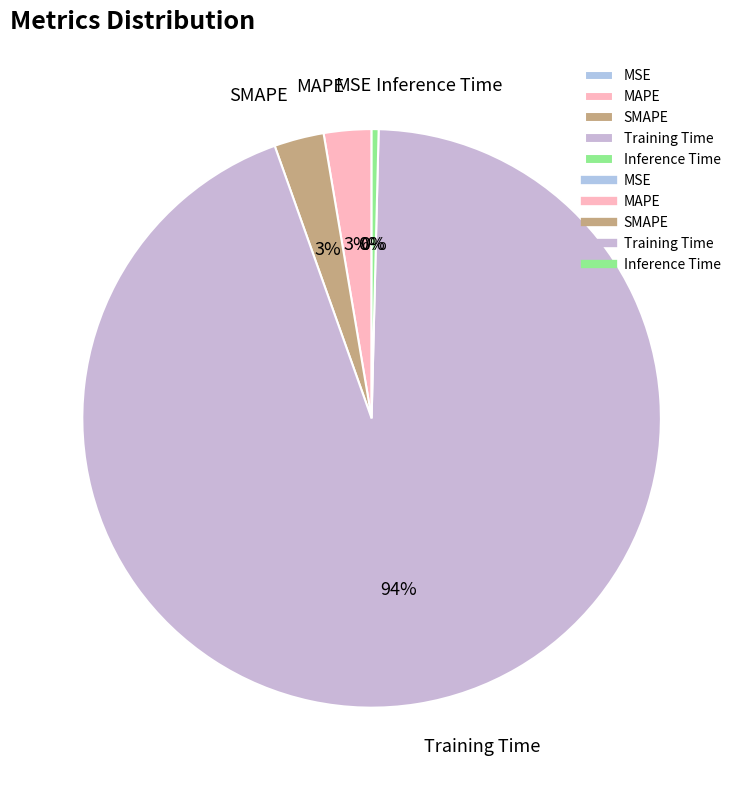

Between MAPE and Inference Time, which is larger?

MAPE